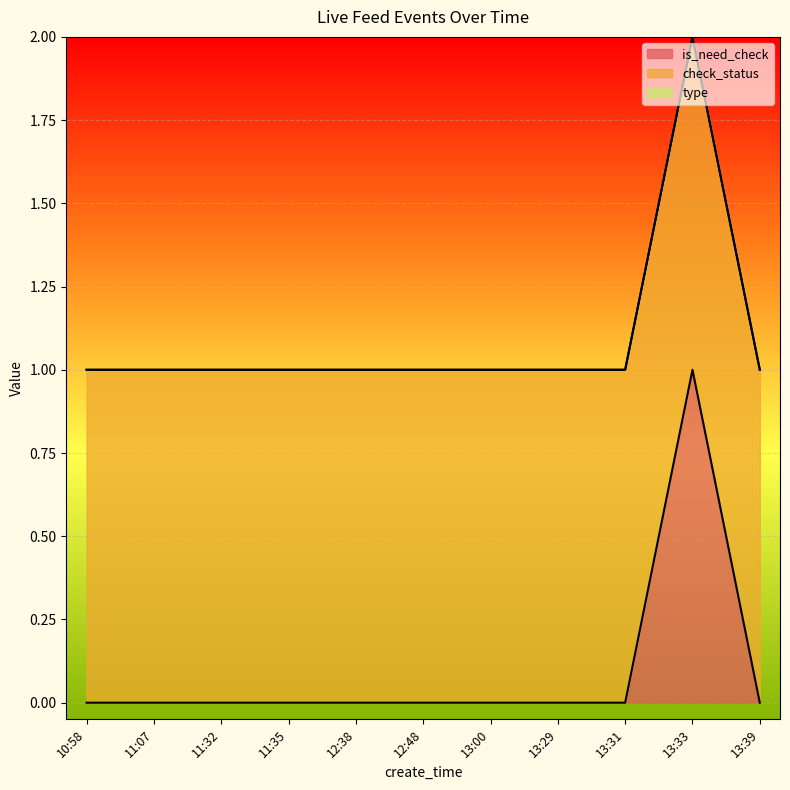

The is_need_check series shows 1 at 10:58. True or false?

False